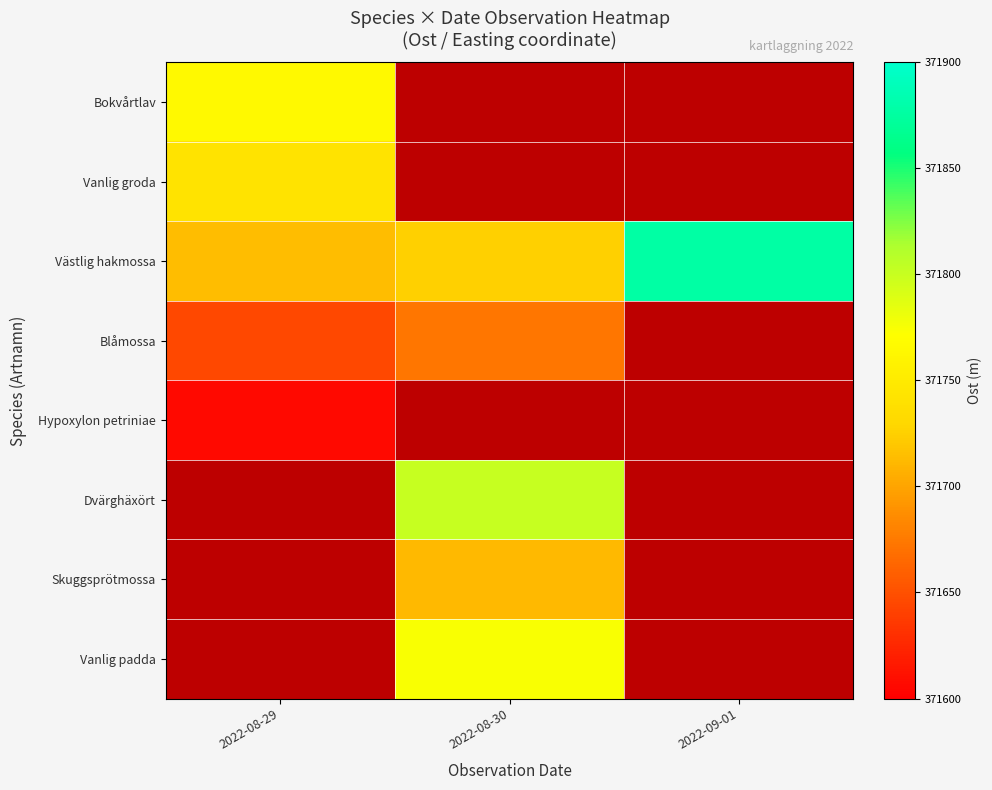

Rank the series by their maximum value, from lowest to highest.

Hypoxylon petriniae, Blåmossa, Skuggsprötmossa, Vanlig groda, Bokvårtlav, Vanlig padda, Dvärghäxört, Västlig hakmossa